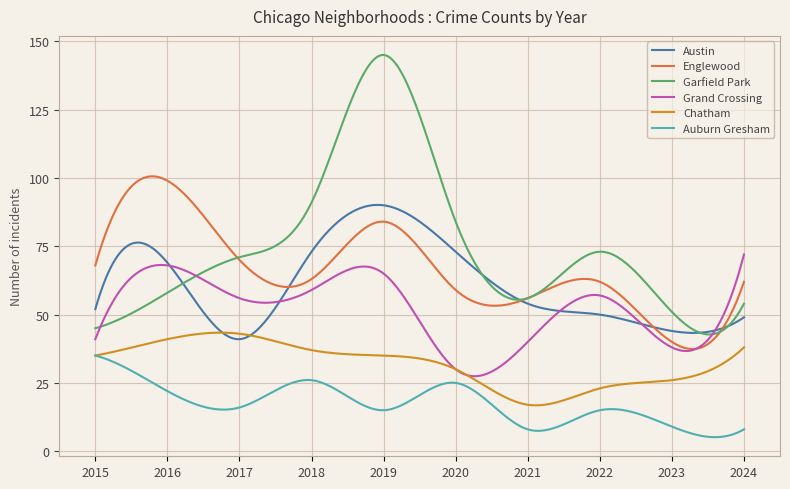

What is the difference between the second highest and minimum values in the Garfield Park series?

102.2